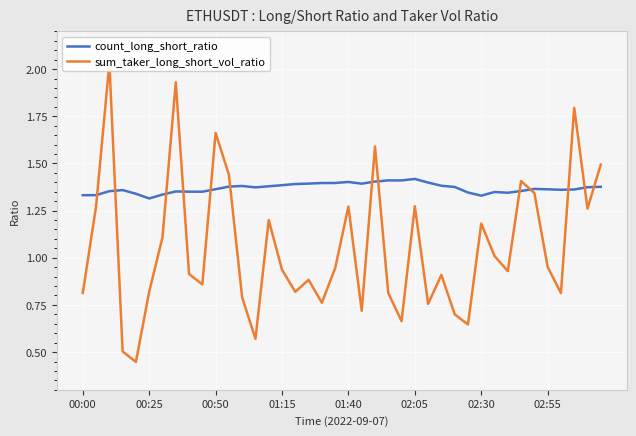

What is the lowest value of the sum_taker_long_short_vol_ratio series?

0.4